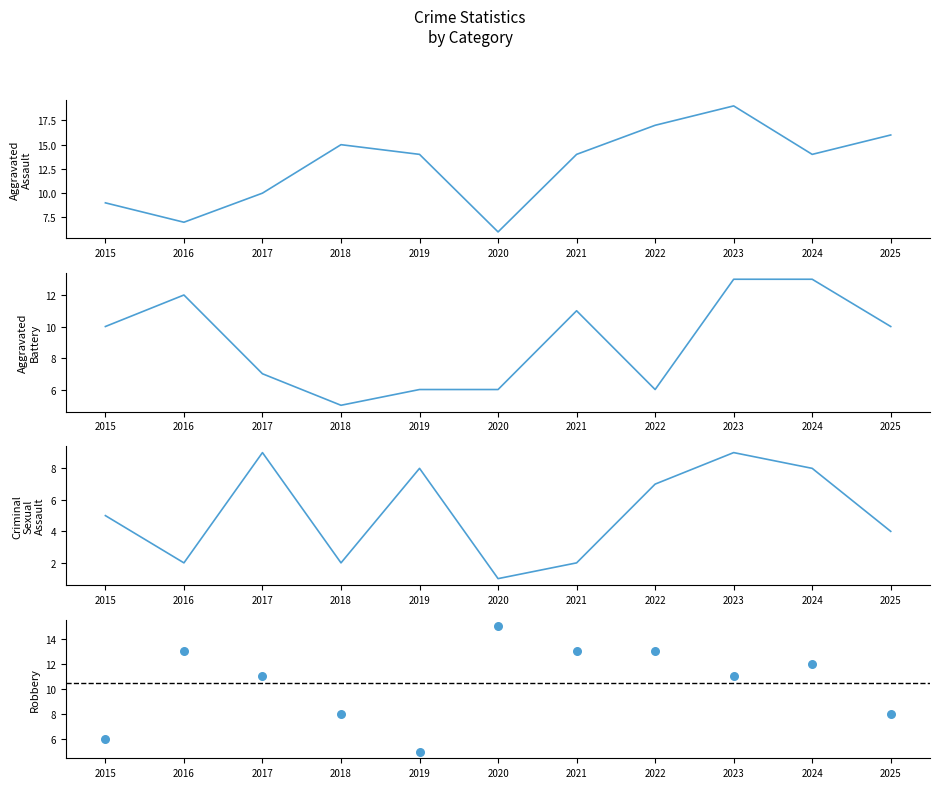

Which series has the largest total across all categories?

Aggravated Assault